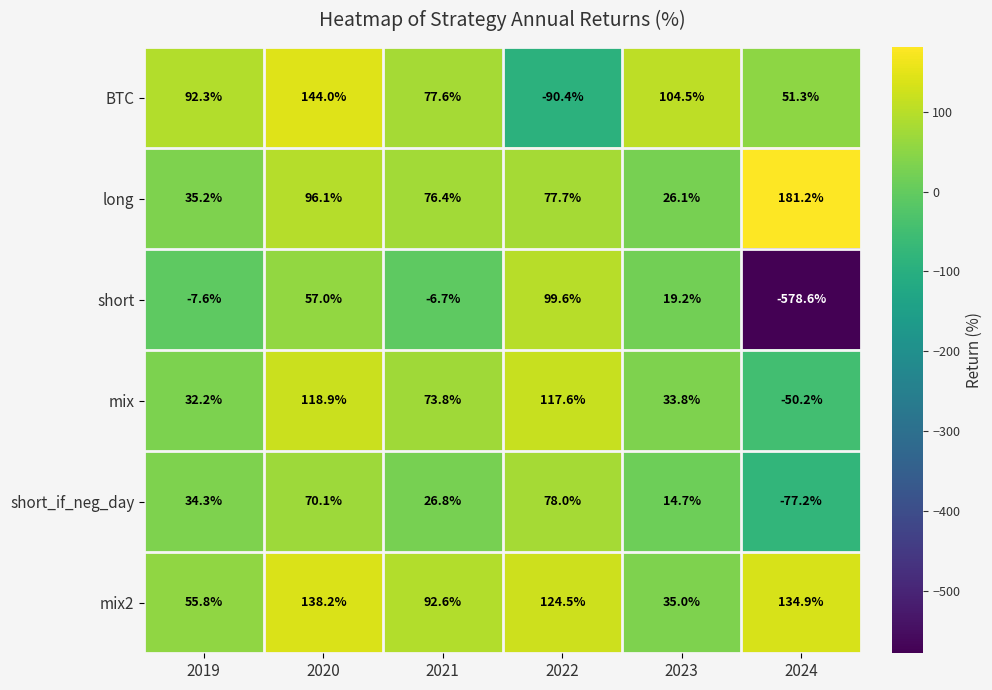

What is the difference between the second highest and second lowest values in the mix series?

85.4